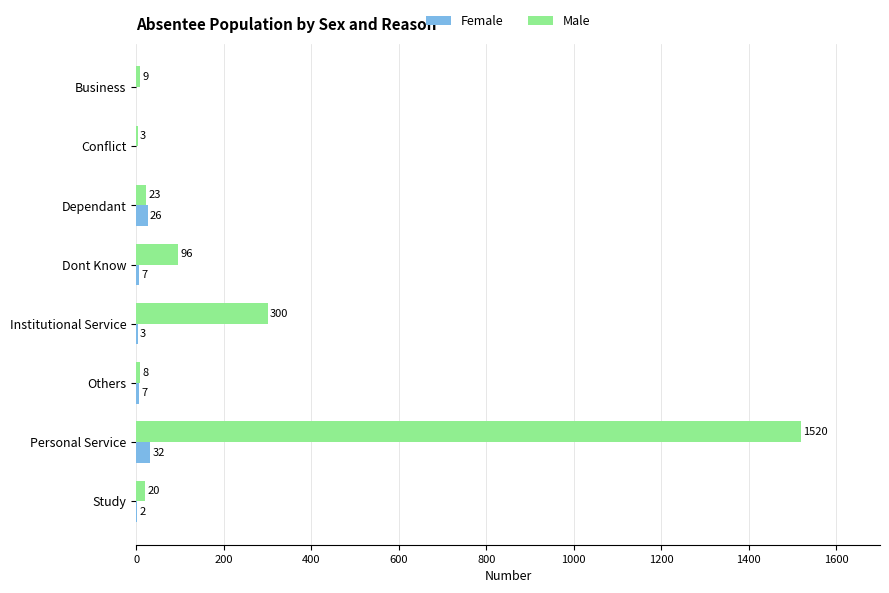

What is the average value of the Male series?

247